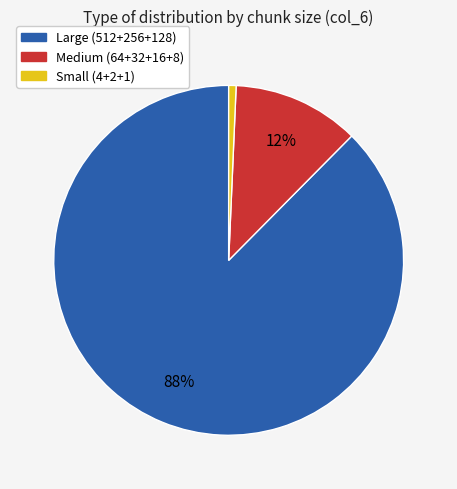

To the nearest percent, what percentage of the pie is Medium (64+32+16+8)?

12%